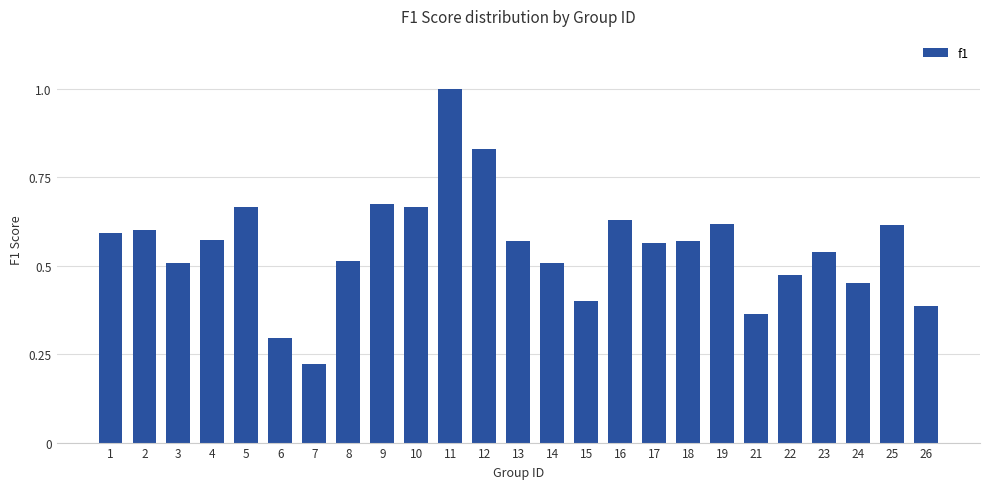

At which label is the value closest to 0?

7